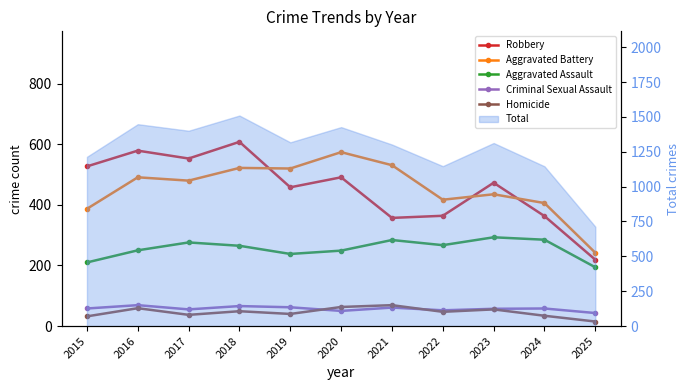

What is the greatest value displayed?

608